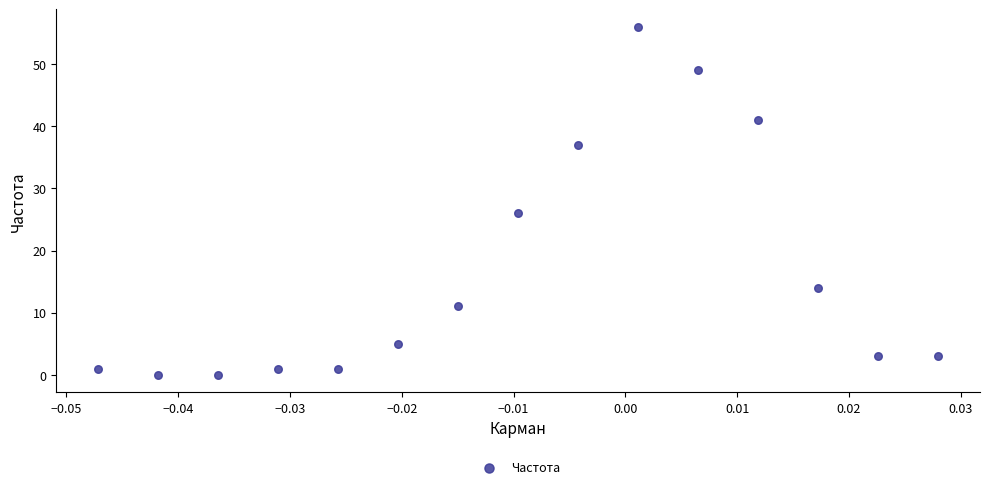

What Y value in the scatter plot is closest to 28?

26